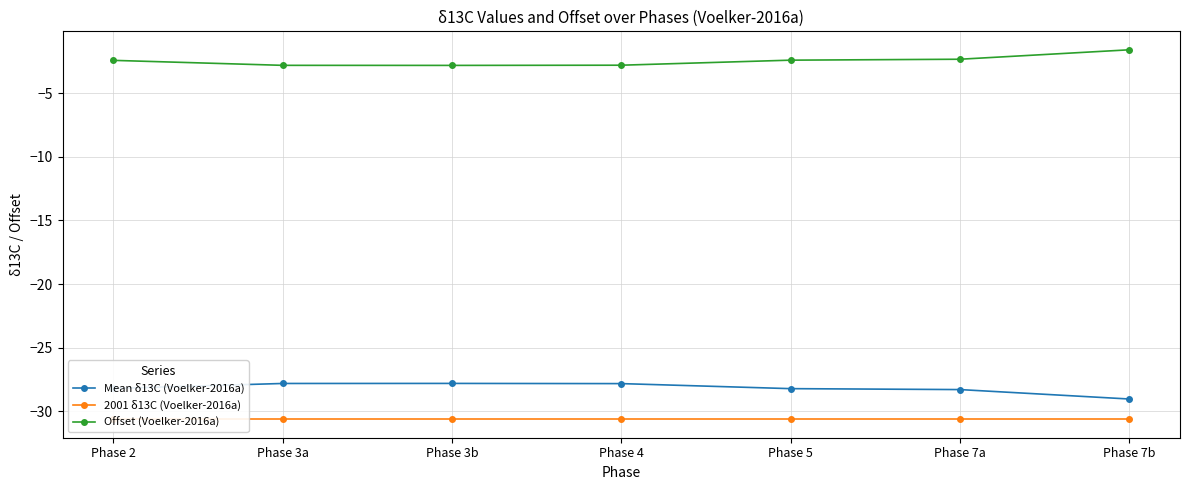

True or false: 2001 δ13C (Voelker-2016a) has a value of -43.4 at Phase 4.

False